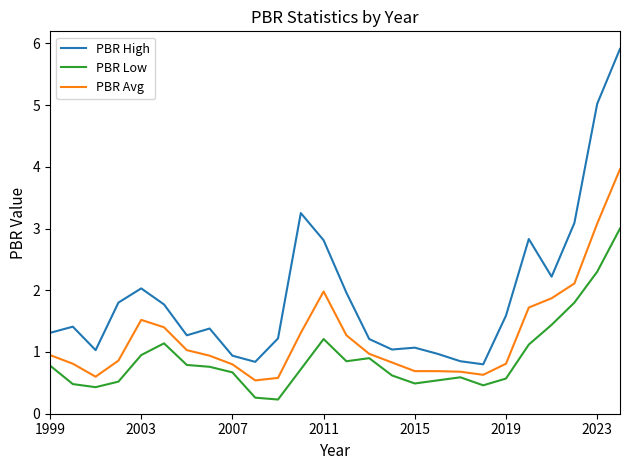

Which series has the widest spread of values?

PBR High